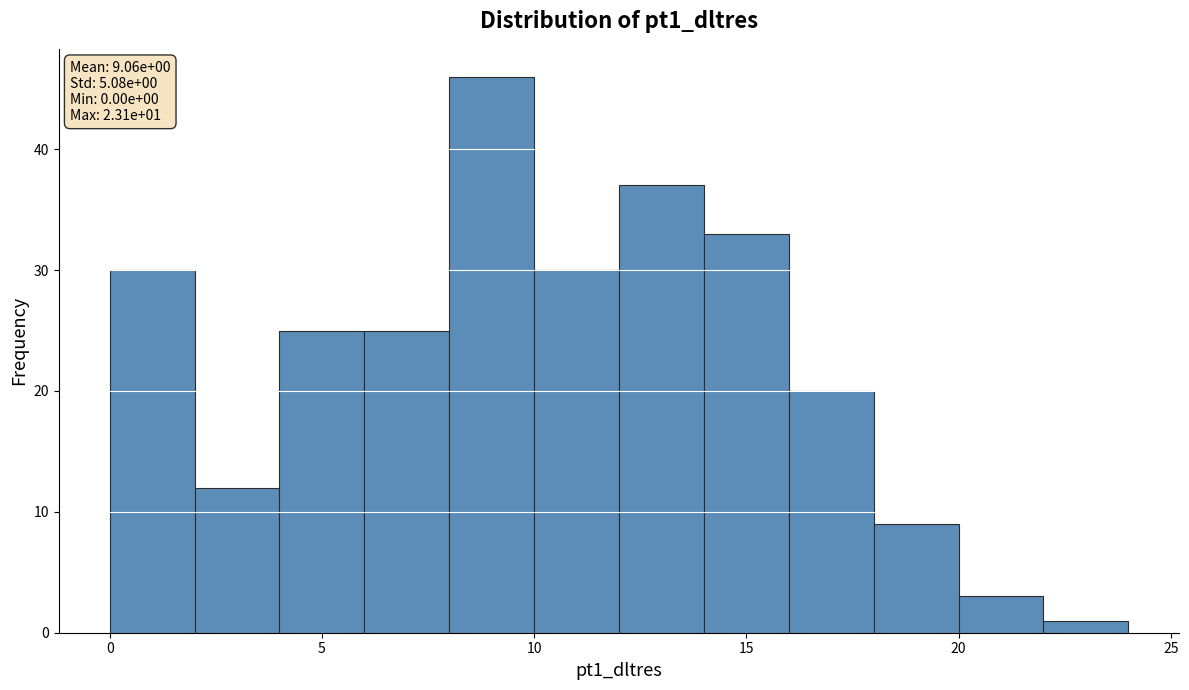

Which range on the x-axis has the tallest bar?

8 to 10